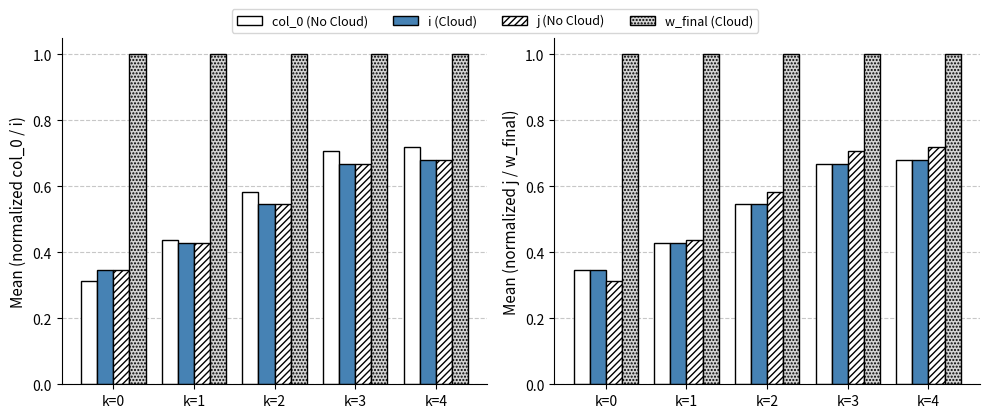

Count the number of categories in the chart.

5